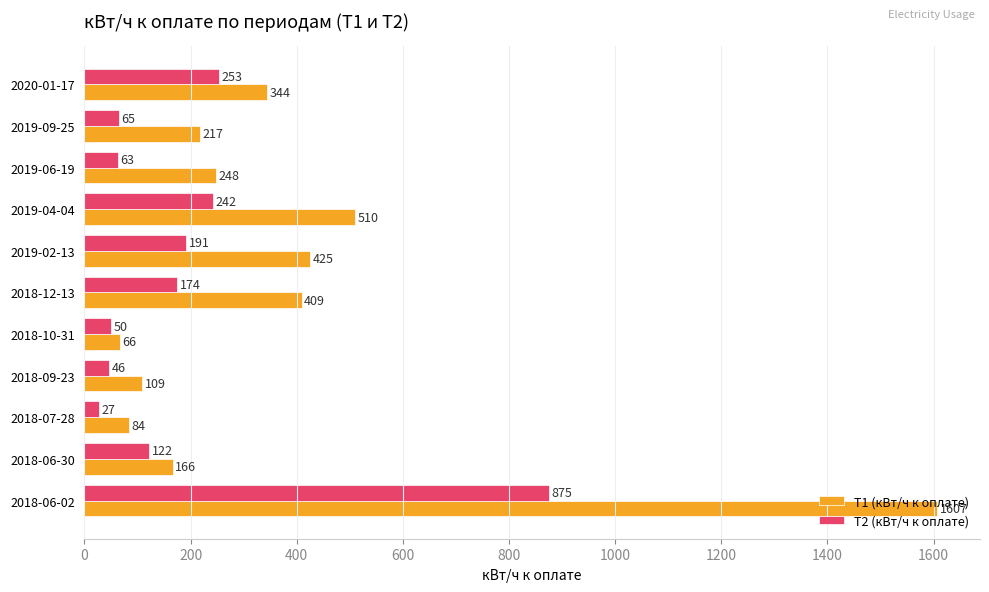

At which label is Т1 (кВт/ч к оплате) closest to 836?

2019-04-04